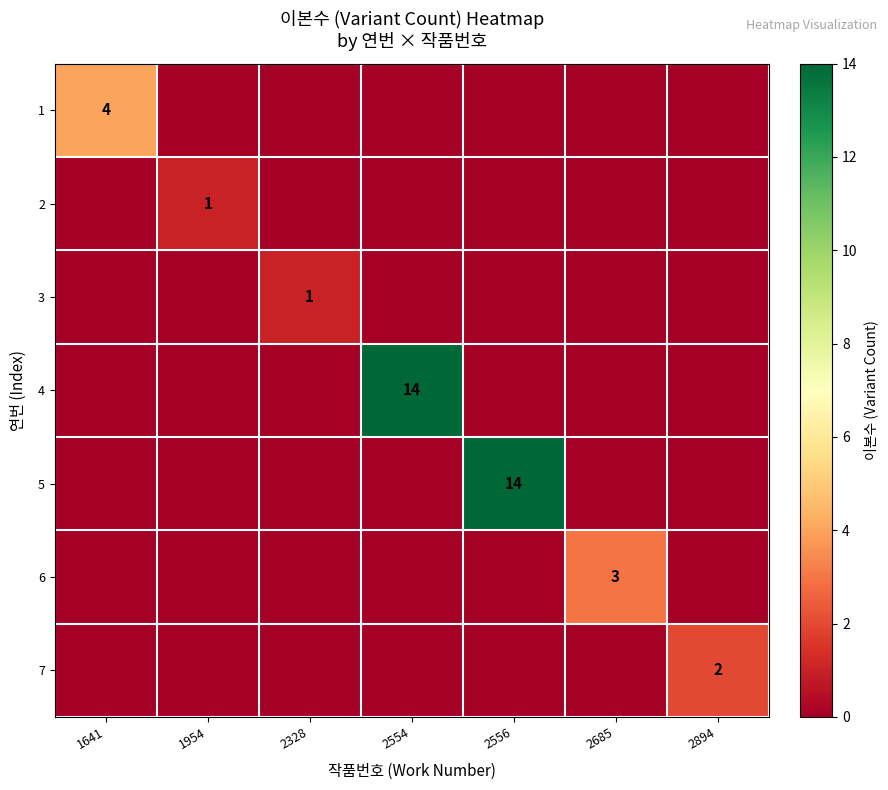

What is the spread (max minus min) of values at 1954?

1